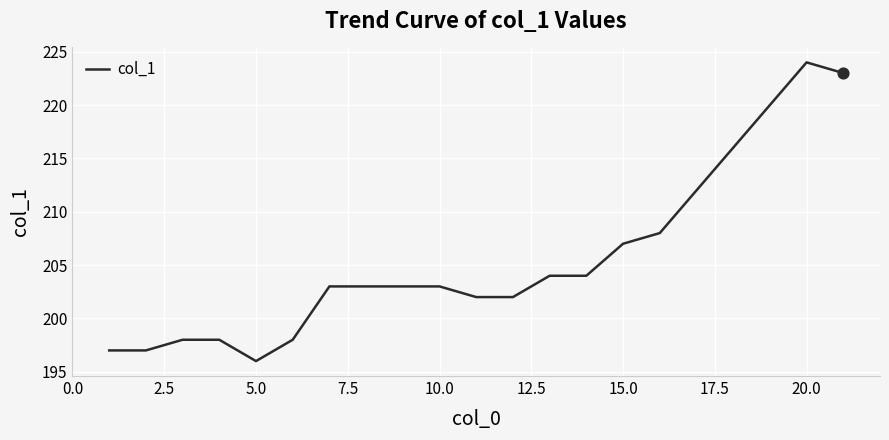

What is the difference between the maximum and minimum values?

28